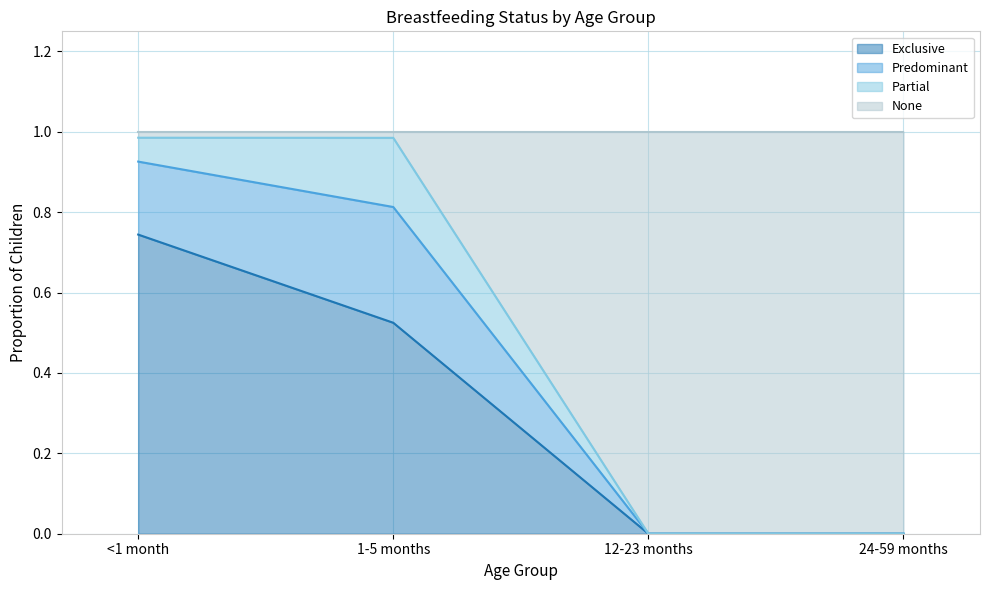

Is it true that Exclusive equals 0.0 at 12-23 months?

True